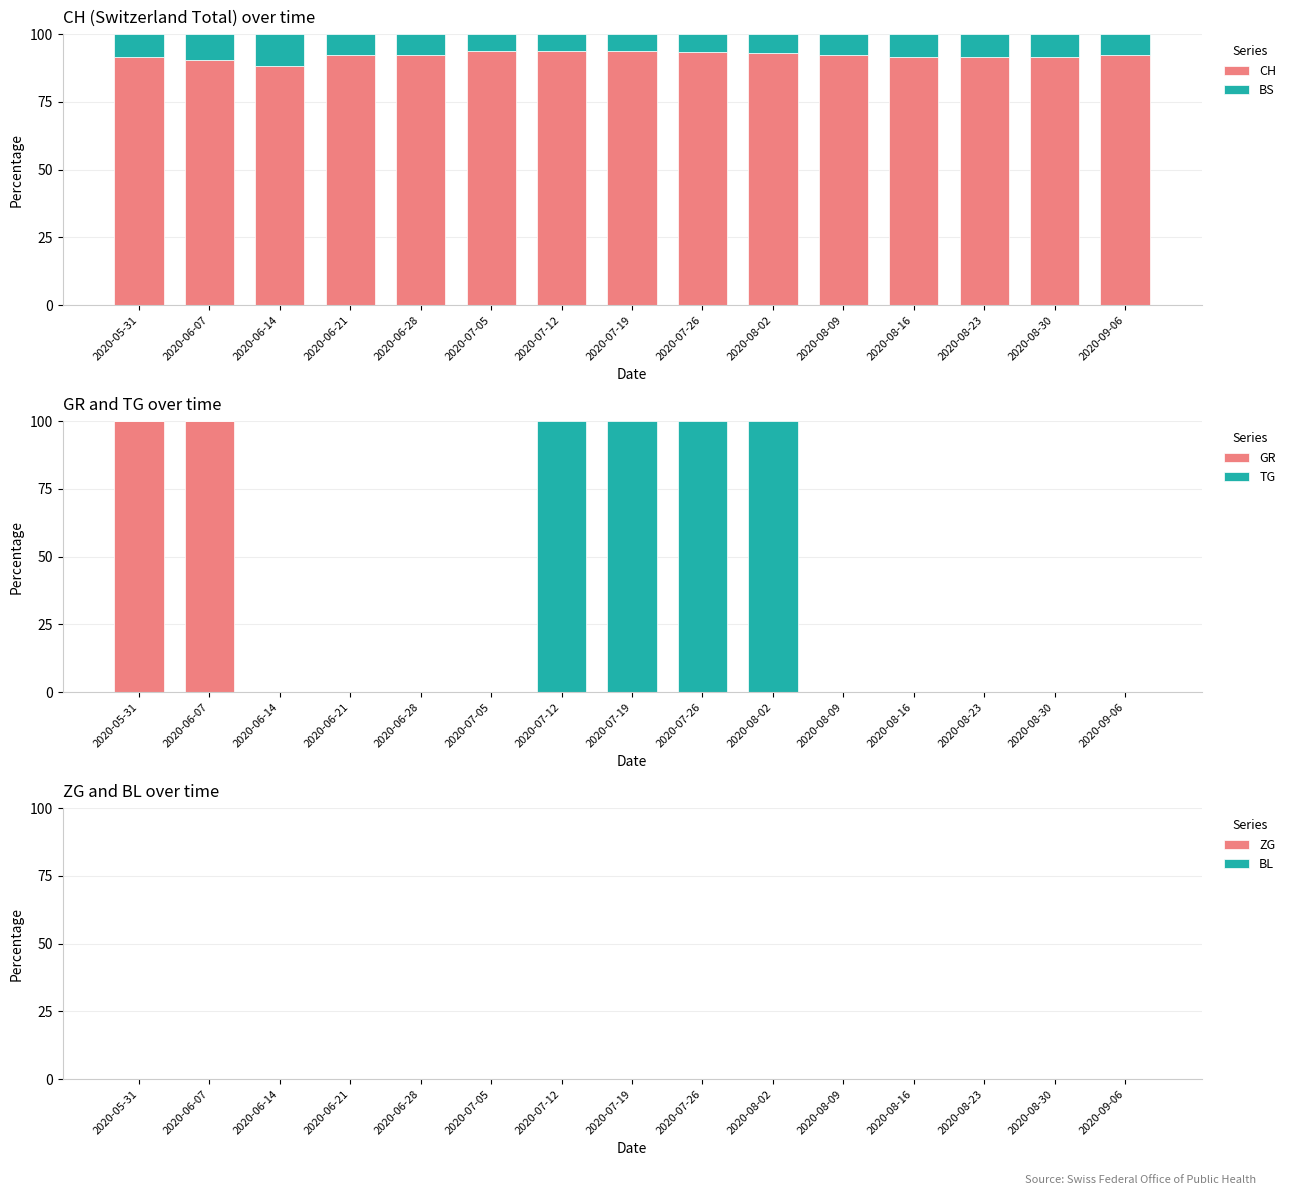

Is the value of ZG at 2020-08-30 greater than the value of BL at 2020-06-14?

No